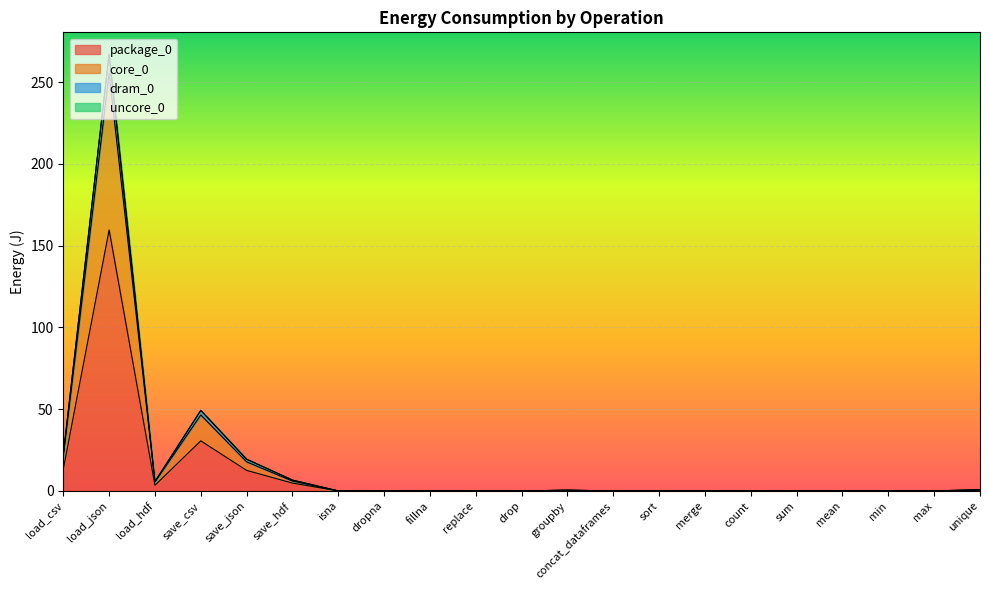

At how many categories does at least one series exceed 105?

1